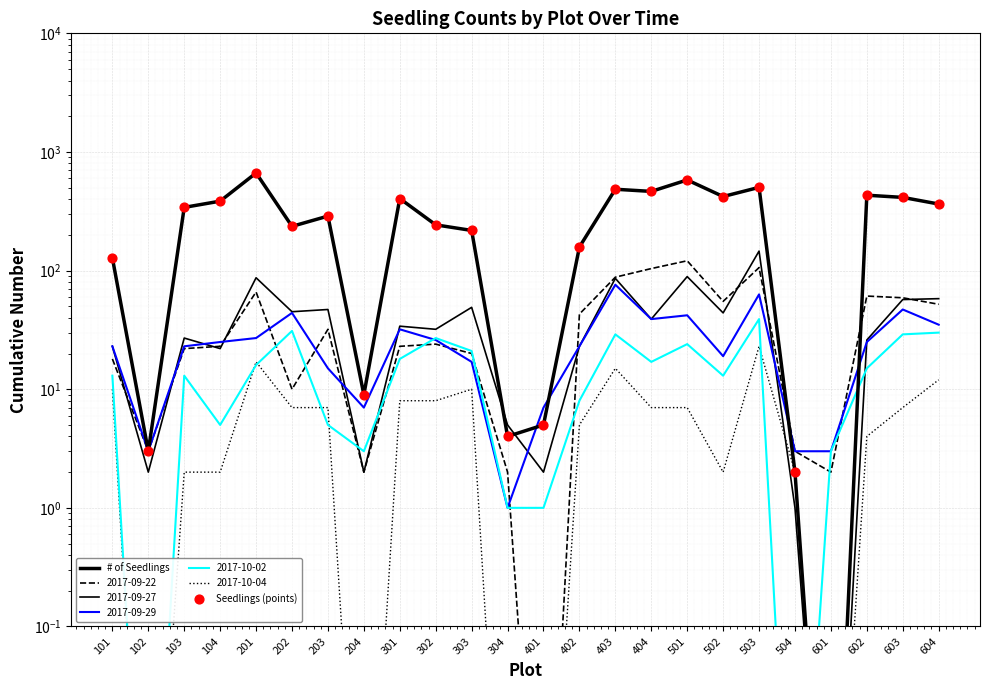

Is the value of # of Seedlings at 303 greater than the value of Seedlings (points) at 303?

No